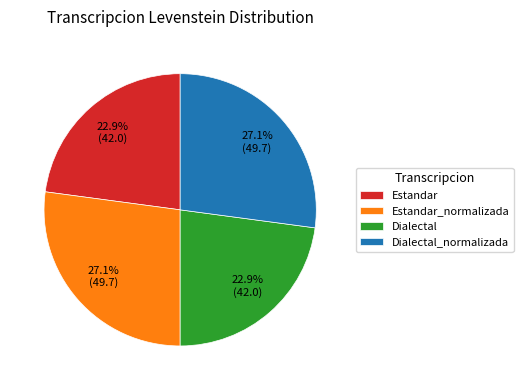

What percentage do Estandar_normalizada and Estandar together represent?

50.0%